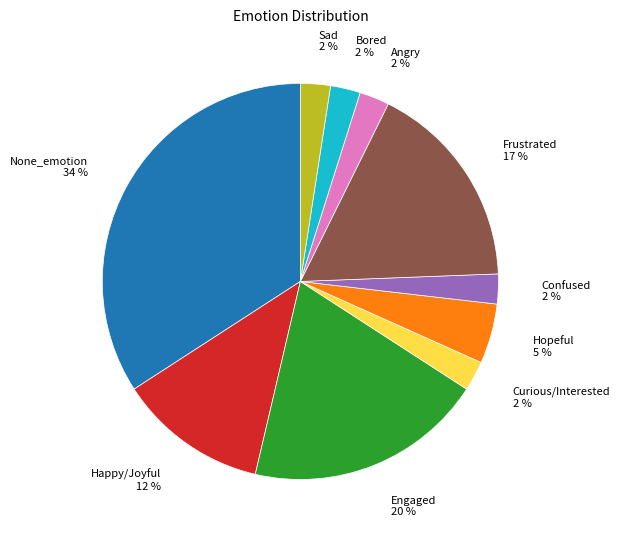

Does Engaged account for over 50% of the chart?

No